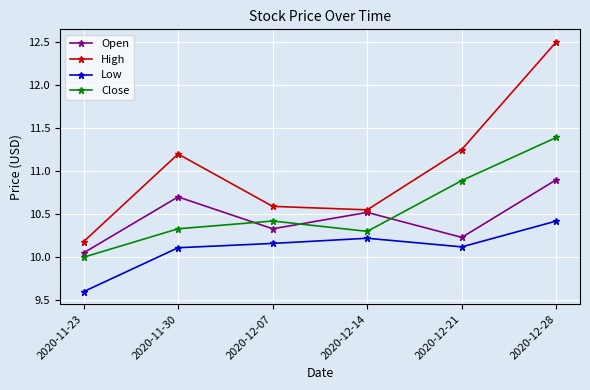

Which label corresponds to the largest value in the chart?

2020-12-28